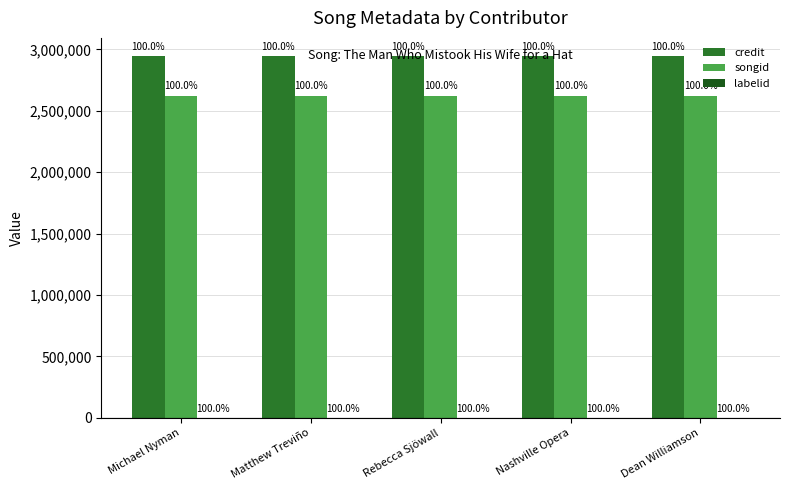

How many groups of bars are there?

5